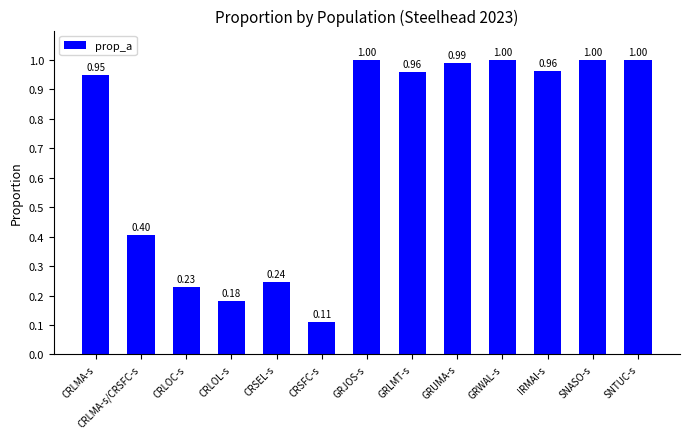

Which has a higher value, GRUMA-s or CRSEL-s?

GRUMA-s